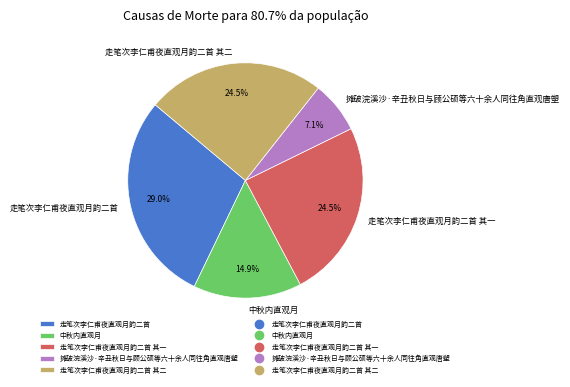

What is the ratio of the value at 走笔次李仁甫夜直观月韵二首 其一 to the value at 走笔次李仁甫夜直观月韵二首?

0.8